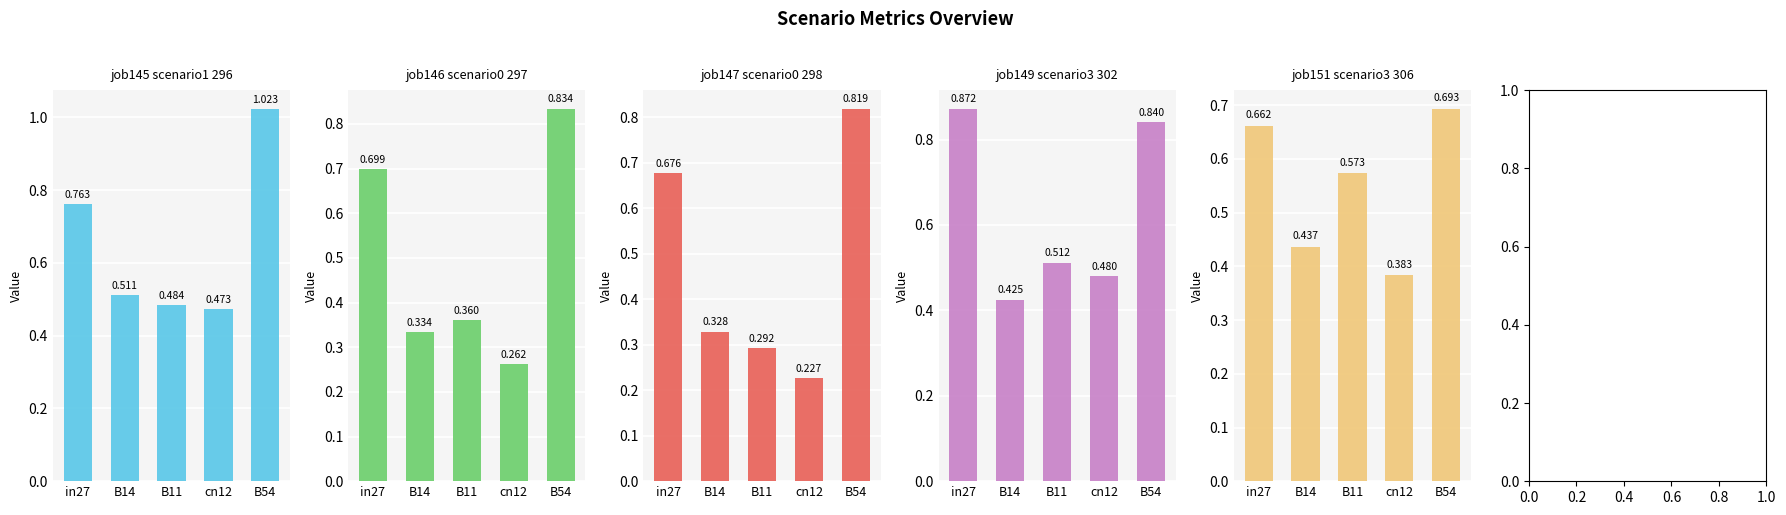

At which label is job147_scenario0_298 closest to 0?

cn12